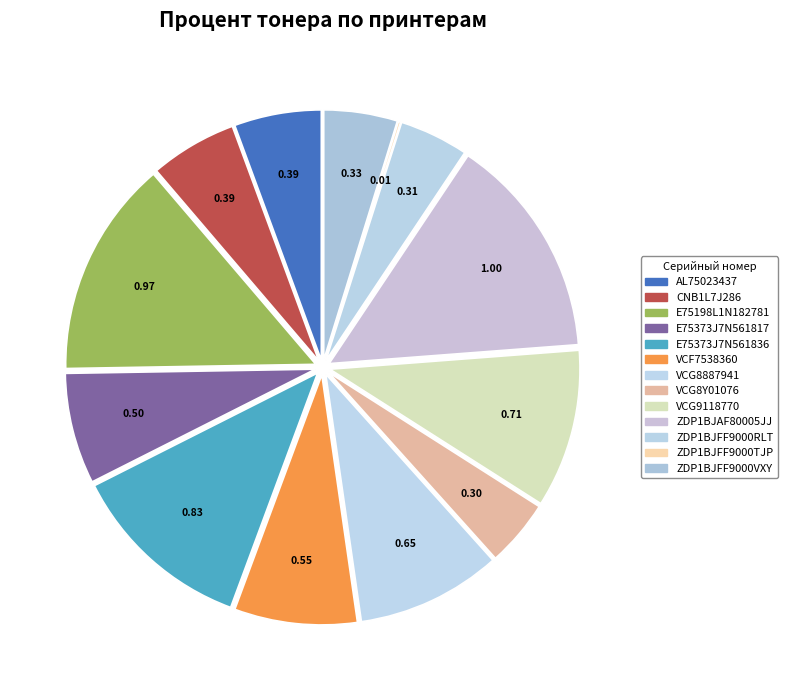

How much of the chart is everything except E75373J7N561836?

88.1%